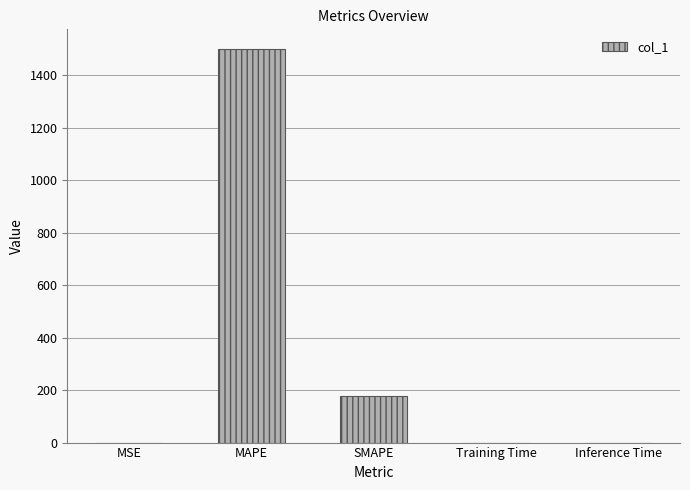

How many data points does each series have?

5